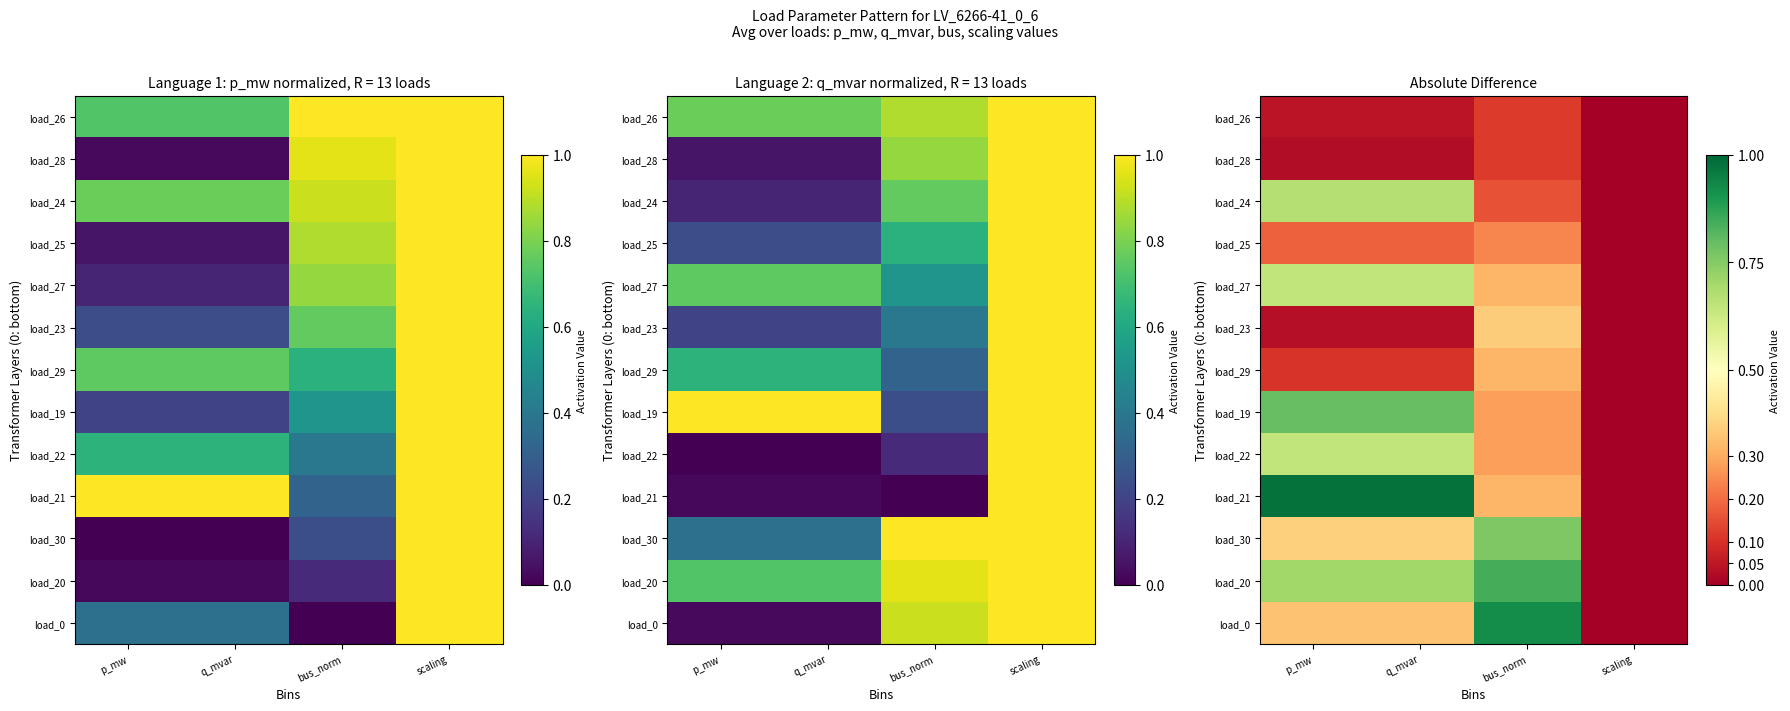

List the labels in order of load_28 value, smallest first.

scaling, q_mvar, p_mw, bus_norm